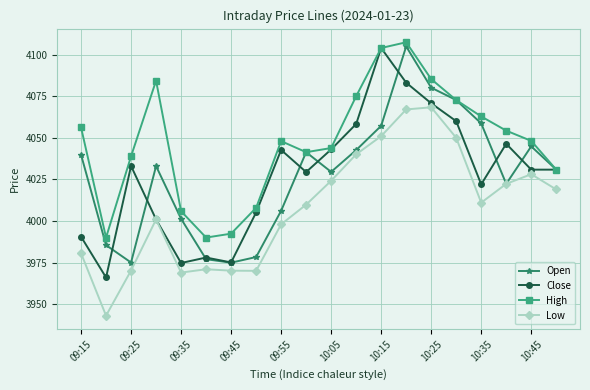

What is the lowest value of the Close series?

3966.0